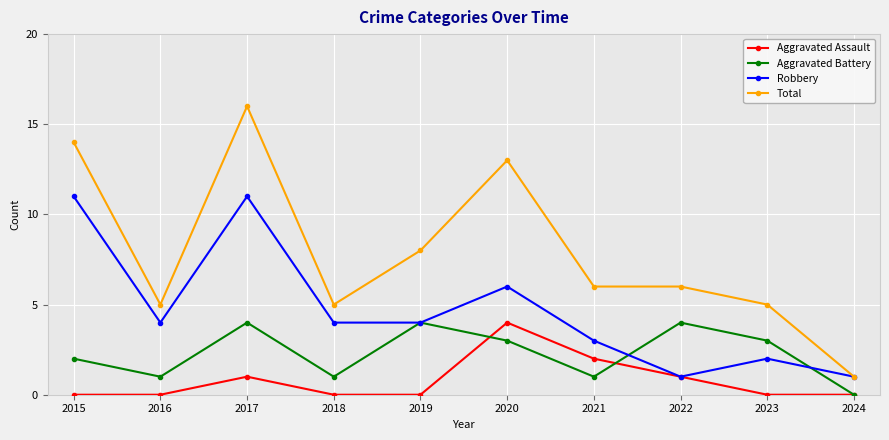

Reading left to right, transcribe all the data shown in this chart.

Aggravated Assault: 0	0	1	0	0	4	2	1	0	0
Aggravated Battery: 2	1	4	1	4	3	1	4	3	0
Robbery: 11	4	11	4	4	6	3	1	2	1
Total: 14	5	16	5	8	13	6	6	5	1